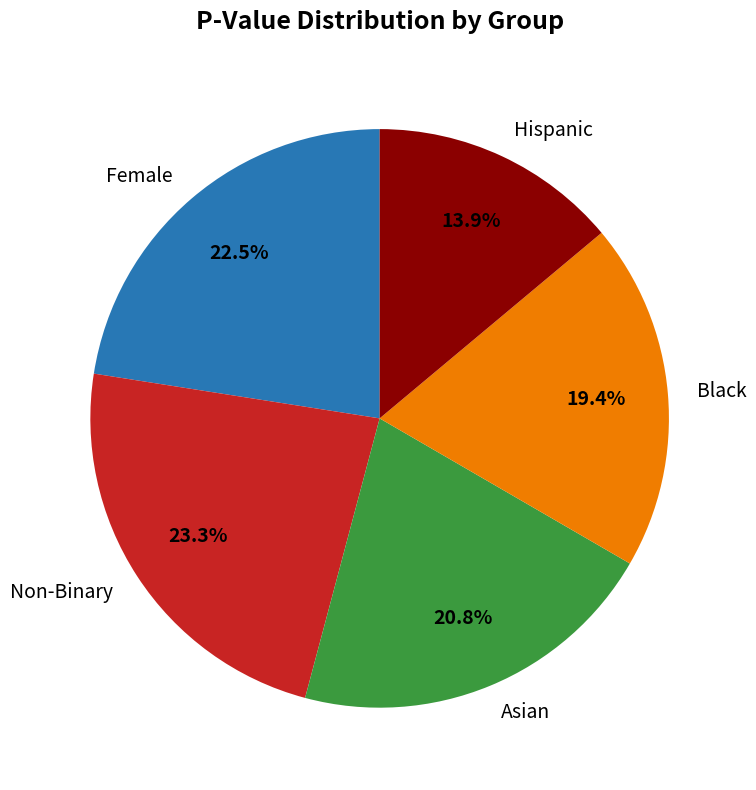

Does any single category account for the majority?

No